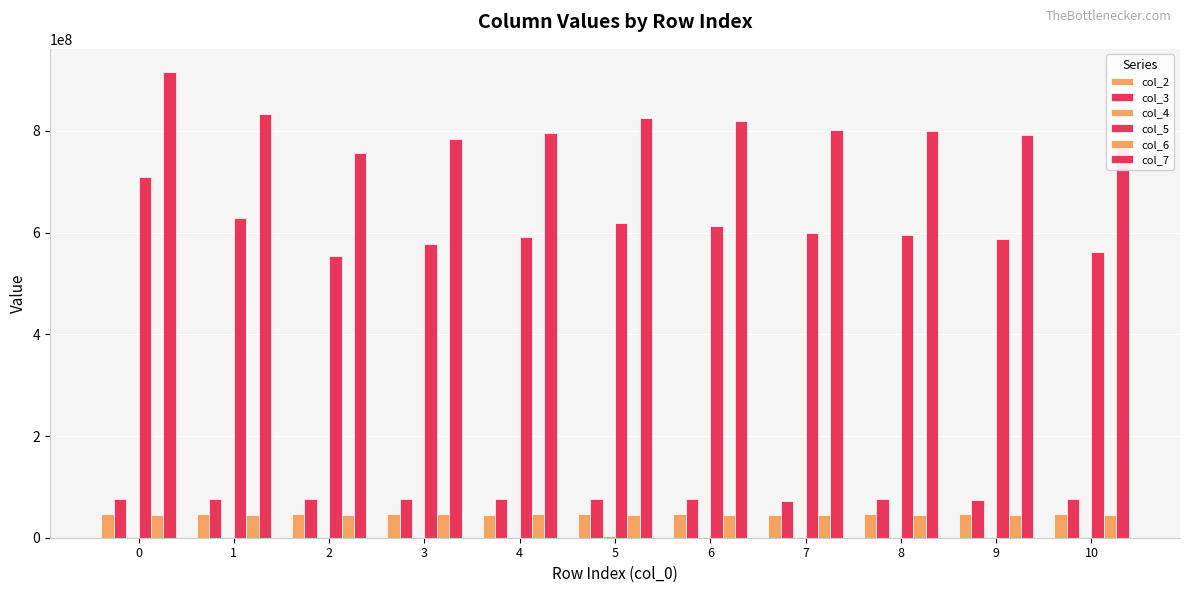

Between 9 and 5, which is larger?

9